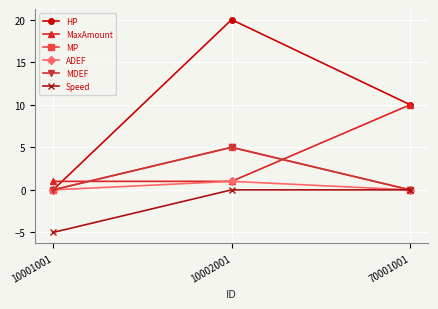

Where is HP nearest to the value 10?

70001001